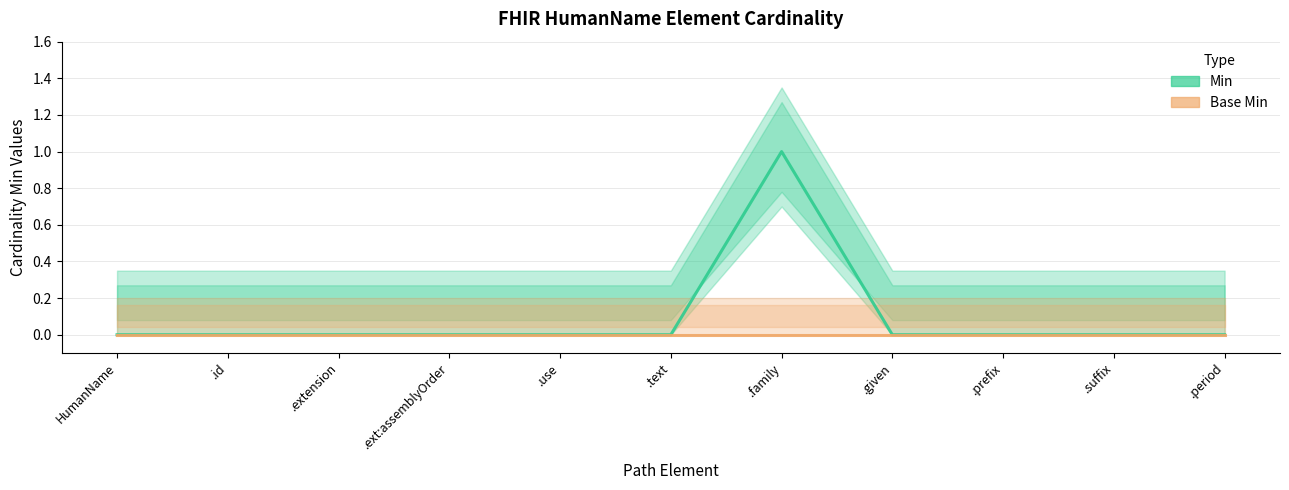

True or false: Base Min has more than 0 interior local peaks.

False